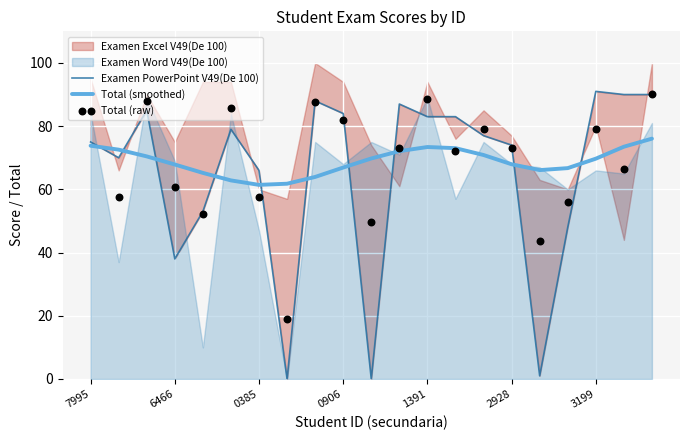

Is it true that Total (smoothed) equals 66.9 at 0906?

True